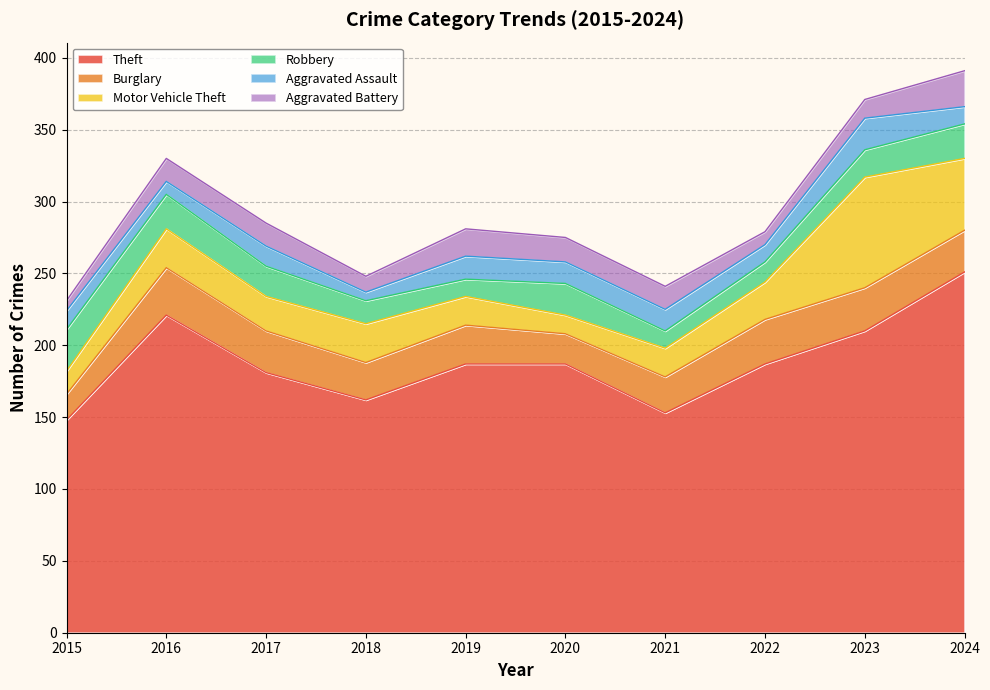

How many lines are shown in the chart?

6